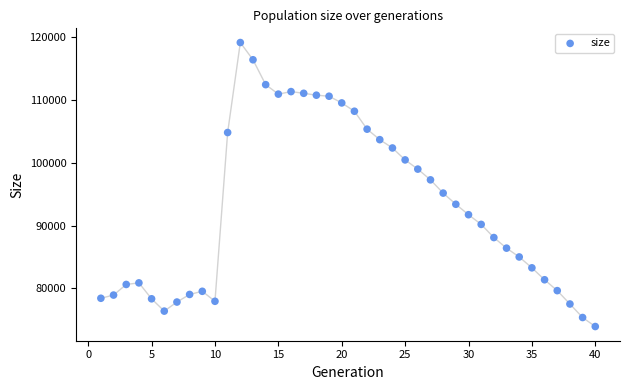

What Y value in the scatter plot is closest to 96539?

97284